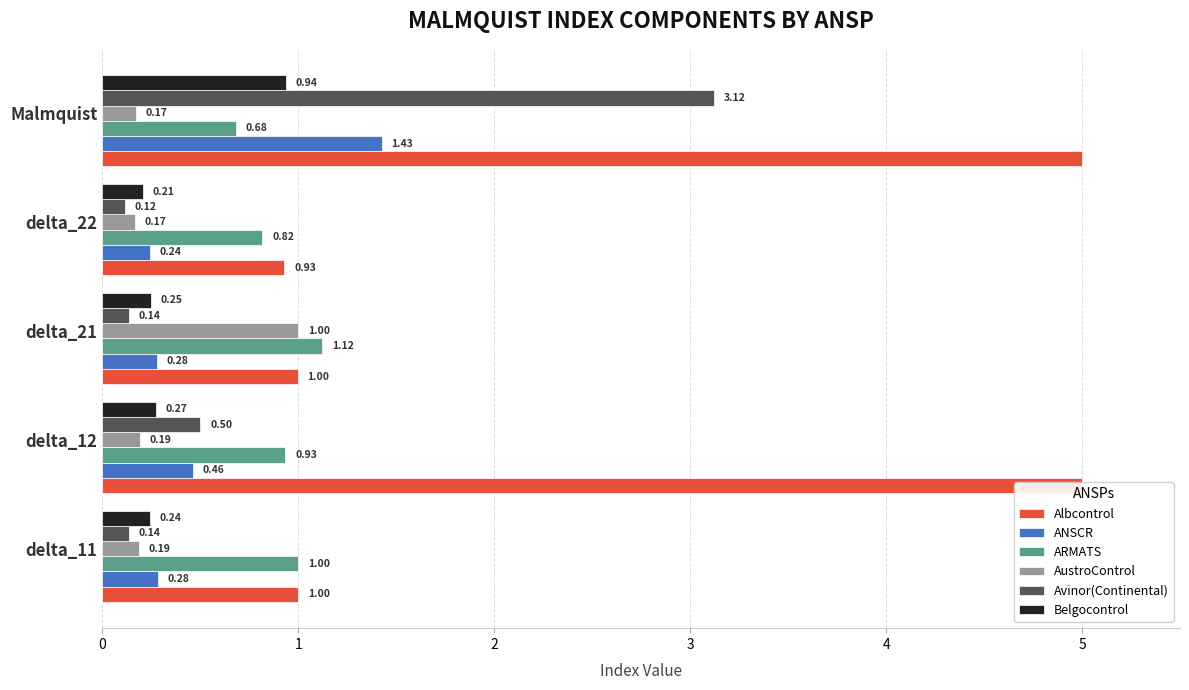

At which category does the chart reach its minimum across all series?

delta_22